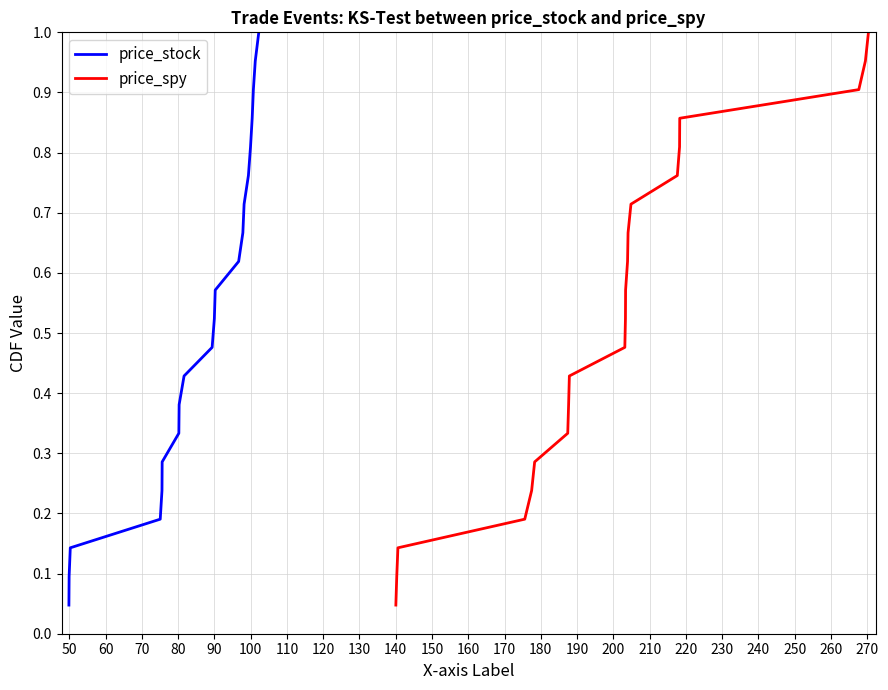

Is this an area chart (filled region under the line)?

No